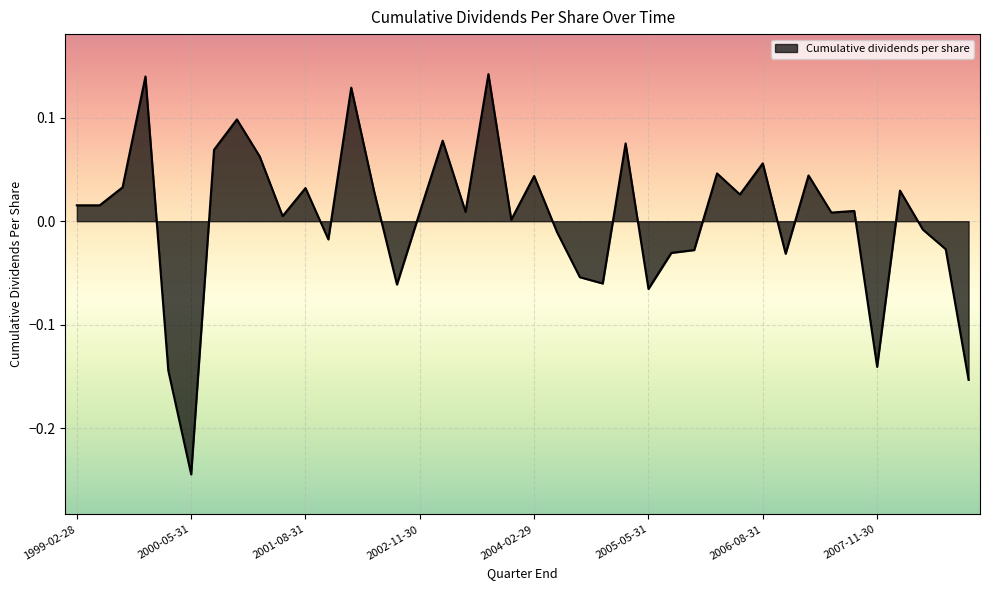

Does the chart display data point markers on the line(s)?

No